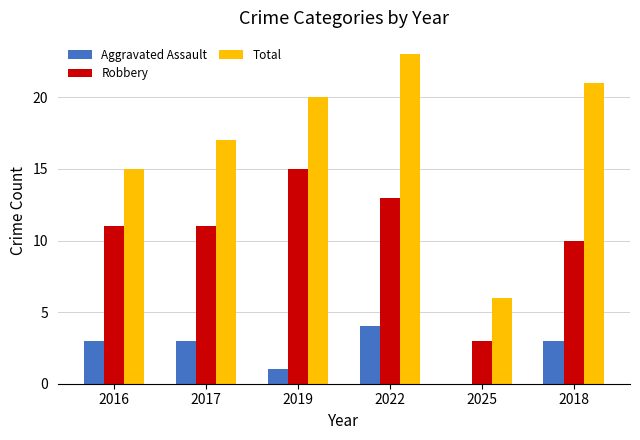

Which category has the highest value in the Robbery series?

2019